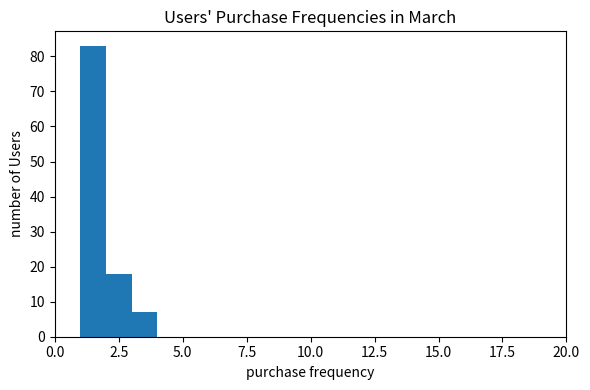

Read against the x-axis, roughly where is the centre of the tallest bar?

1.5